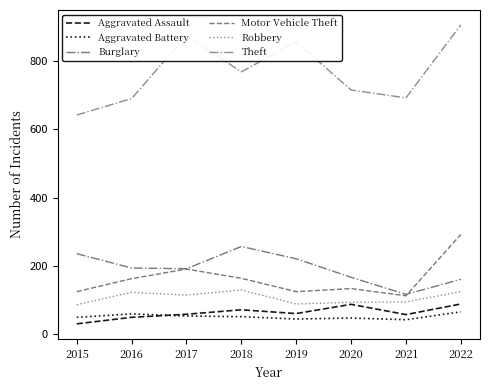

True or false: Aggravated Battery and Motor Vehicle Theft intersect in this chart.

False